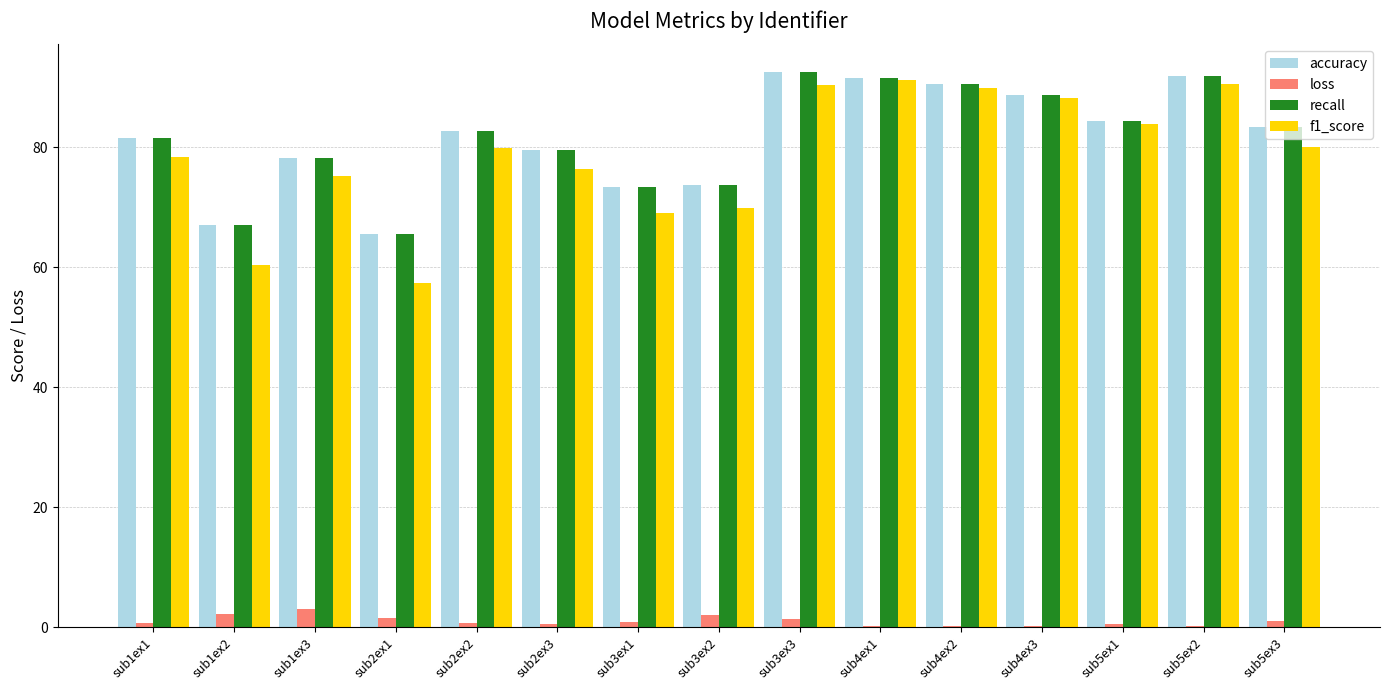

The loss series shows 0.2 at sub5ex2. True or false?

True